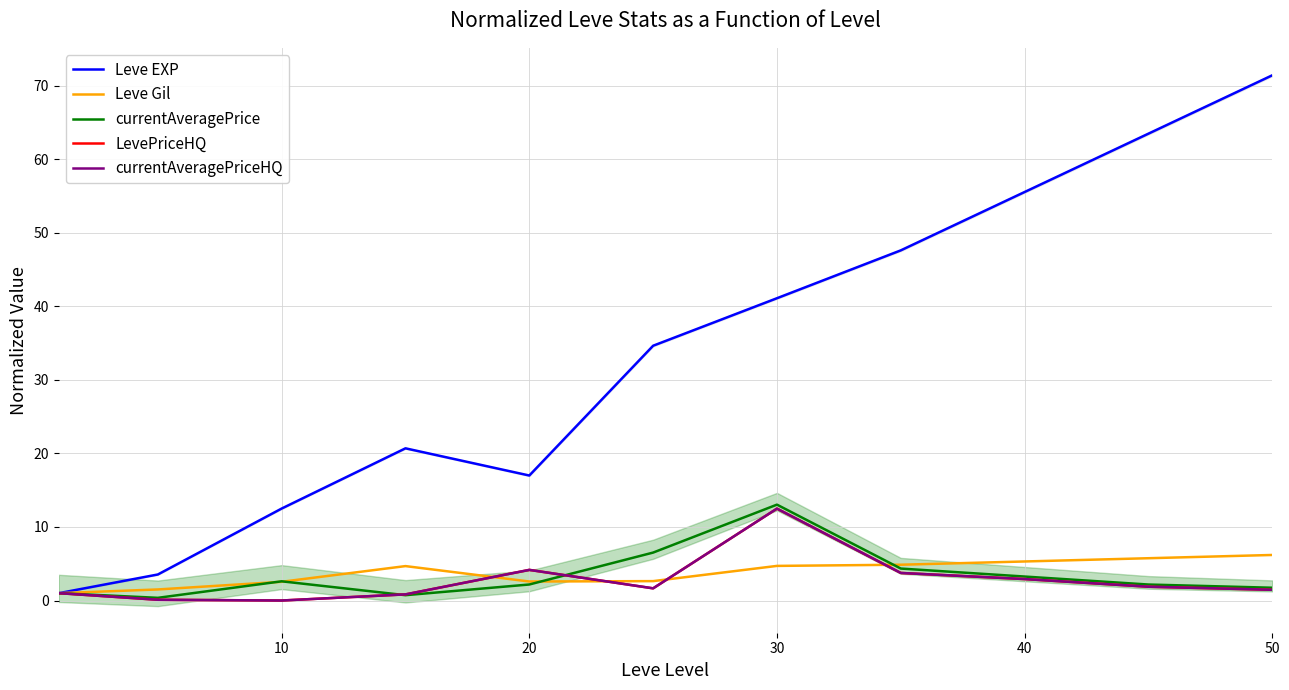

How many interior local valleys does the currentAveragePriceHQ series have?

2